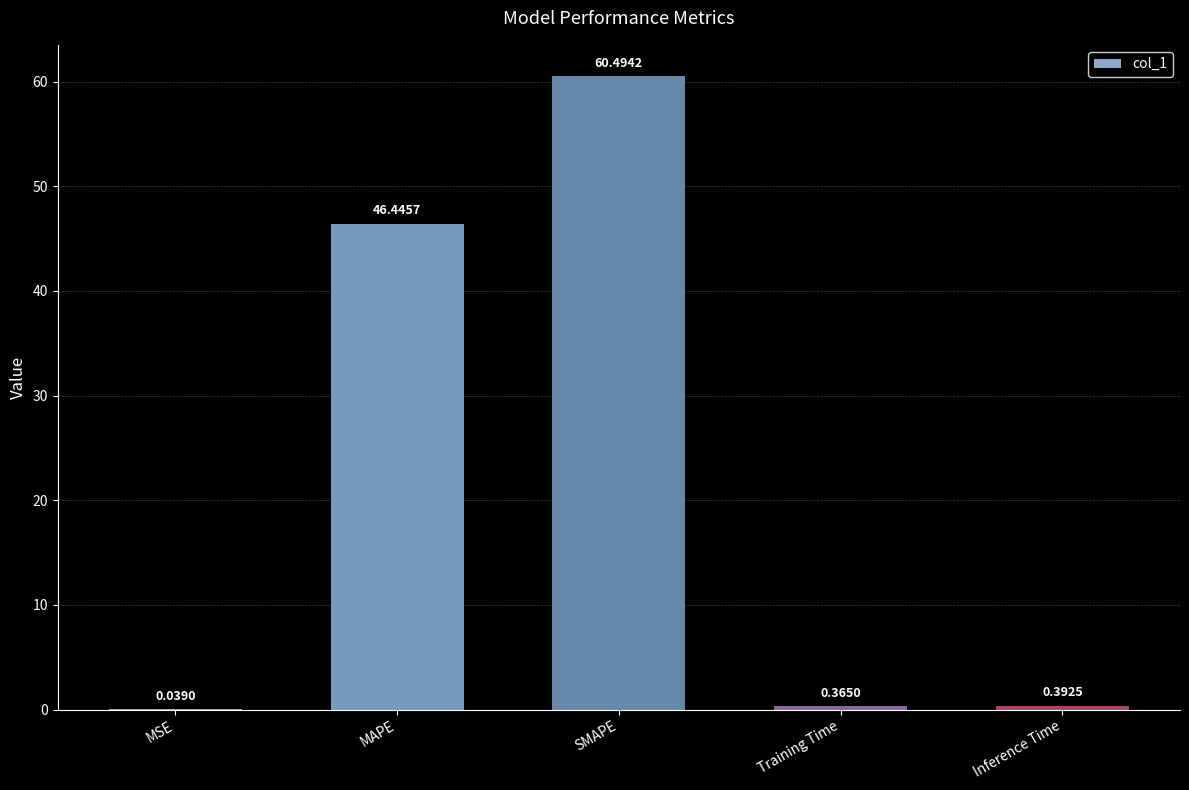

What is the change in value from SMAPE to Training Time?

-60.1